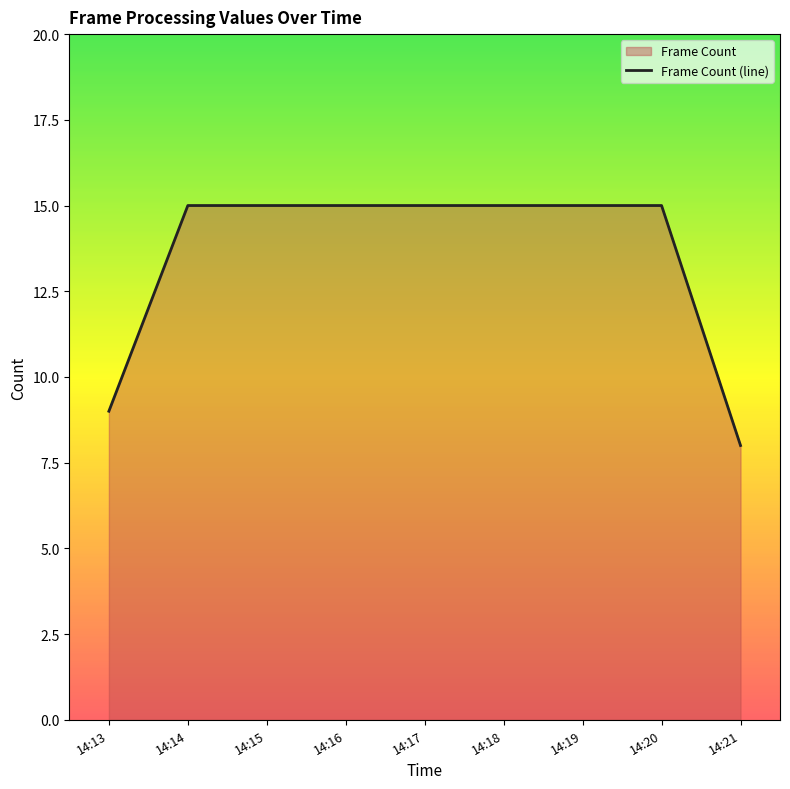

Reading left to right, transcribe all the data shown in this chart.

14:13=9	14:14=15	14:15=15	14:16=15	14:17=15	14:18=15	14:19=15	14:20=15	14:21=8